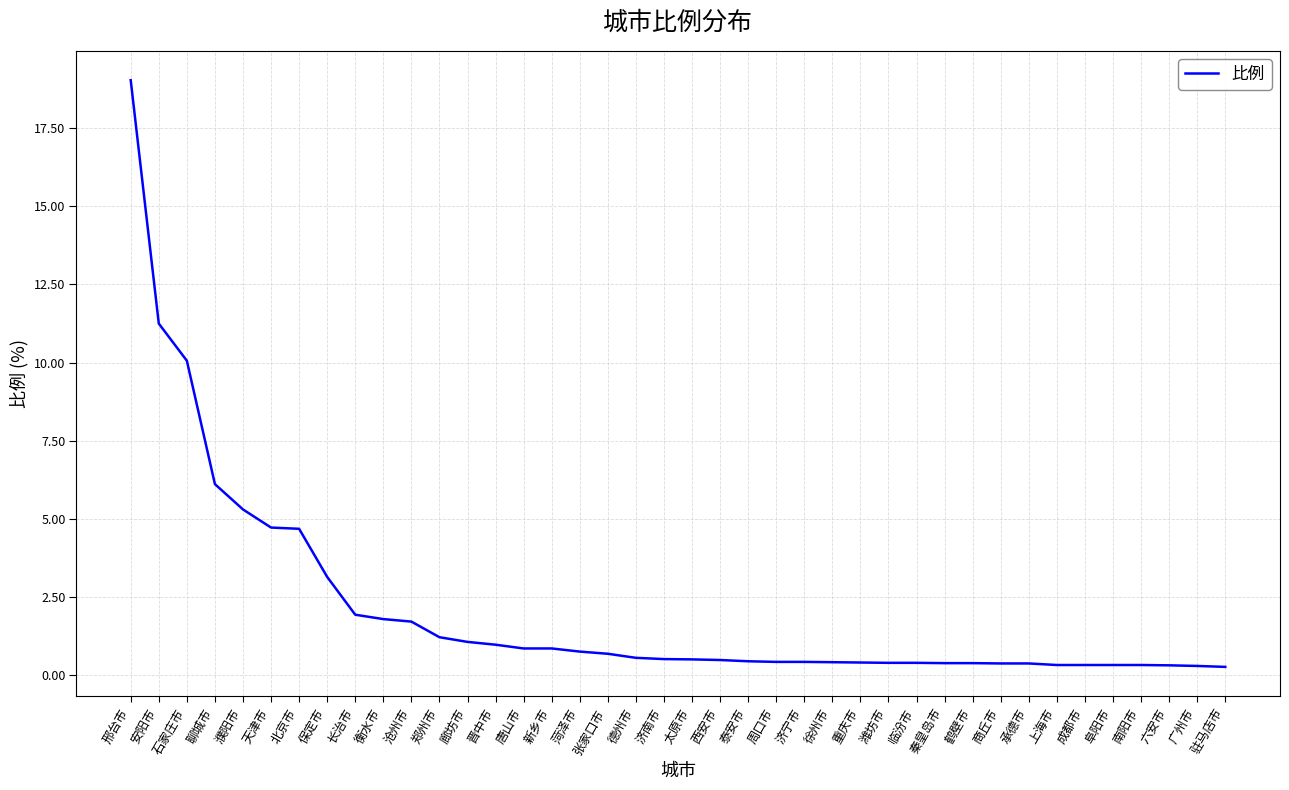

At which label is the value closest to 9?

石家庄市